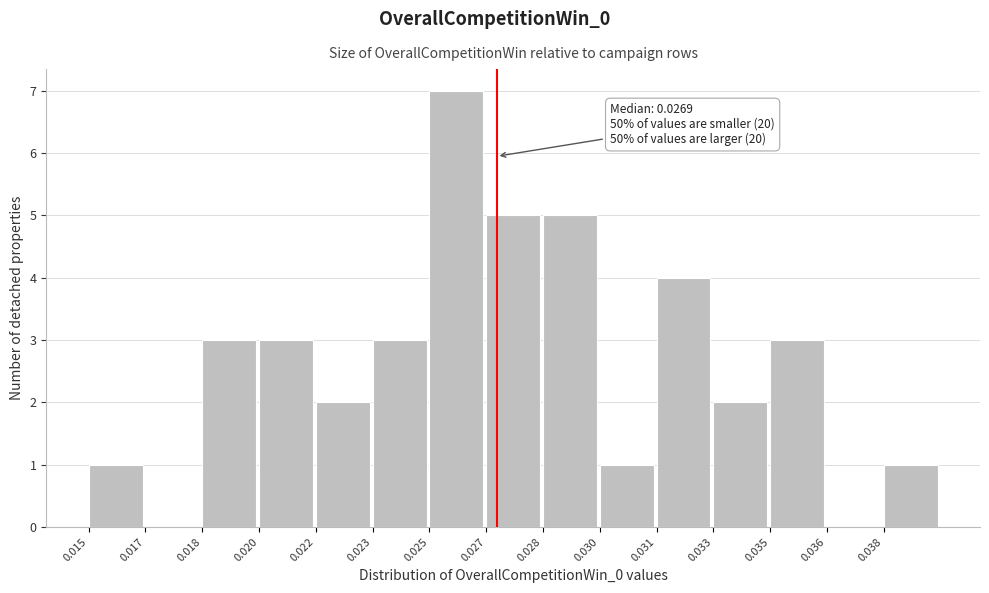

Reading left to right, list all the values displayed in this chart.

0.015=1	0.017=0	0.018=3	0.020=3	0.022=2	0.023=3	0.025=7	0.027=5	0.028=5	0.030=1	0.031=4	0.033=2	0.035=3	0.036=0	0.038=1